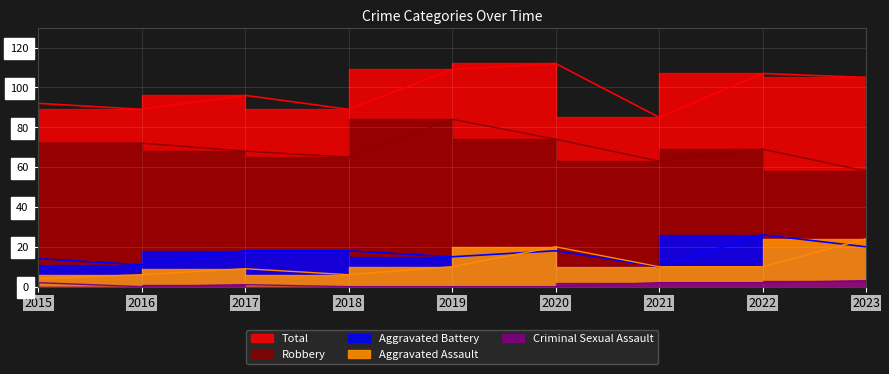

How many values in the Aggravated Assault series are below 10?

4